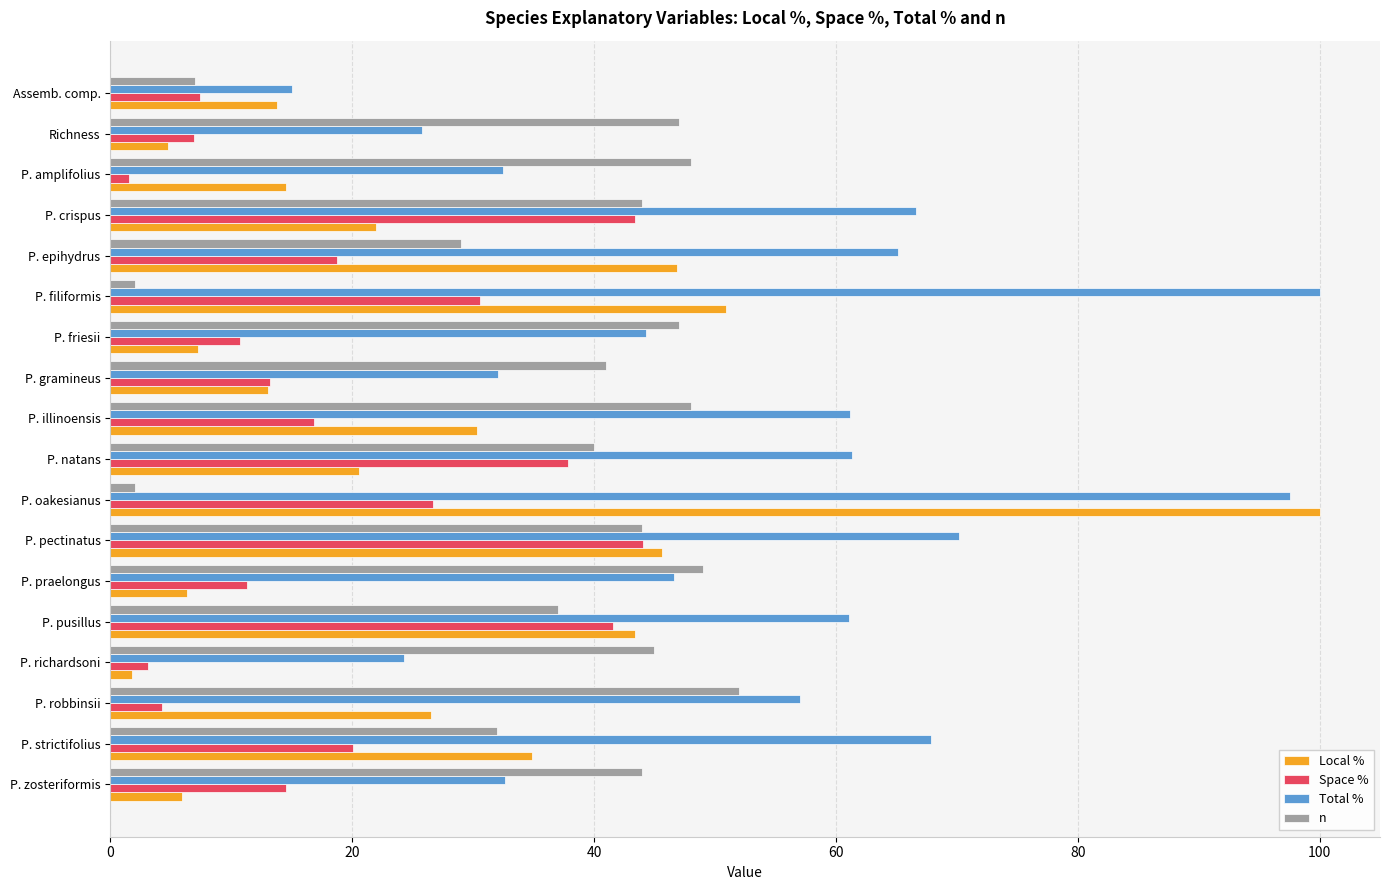

The Total % series shows 23.3 at P. robbinsii. True or false?

False